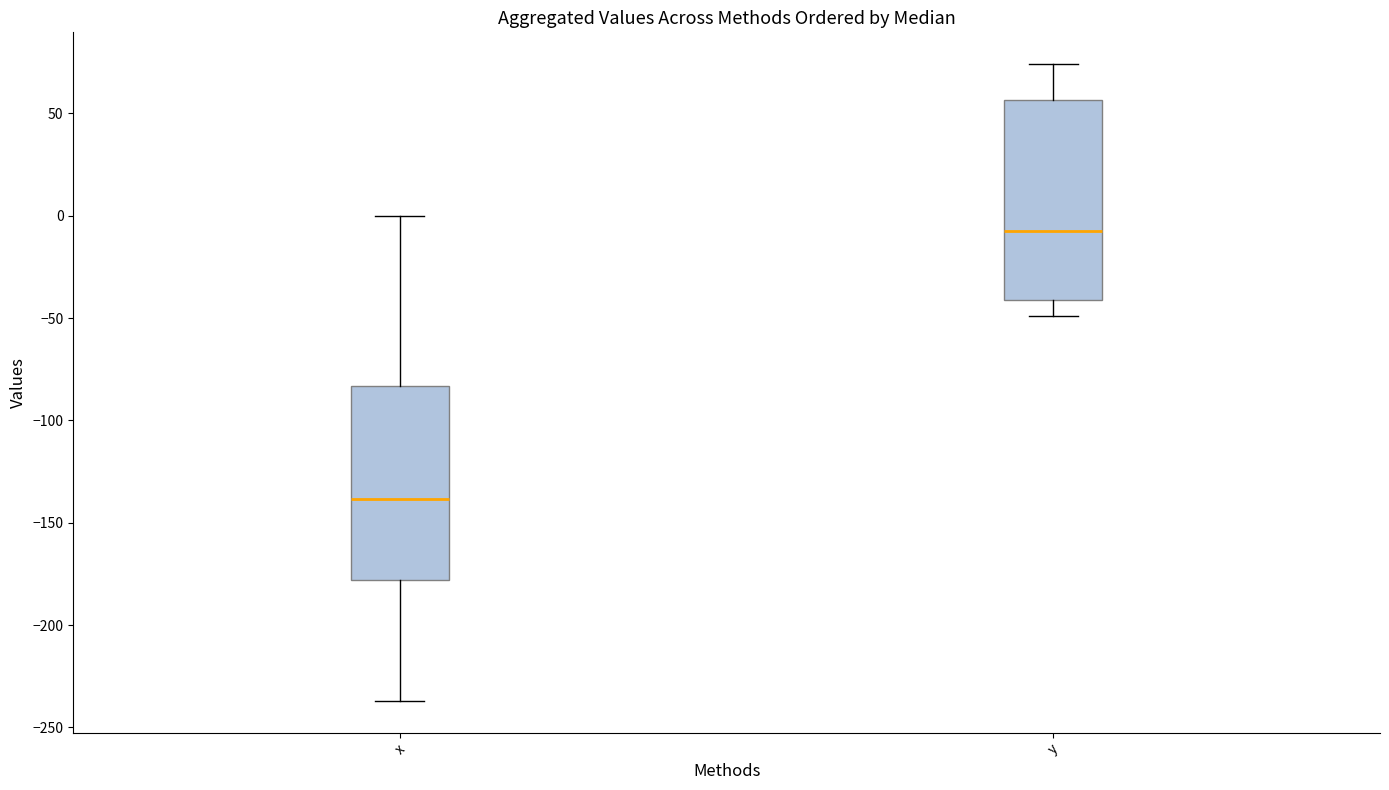

Where does the median line of the box for x sit on the y-axis? The values are not printed on the chart, so give them approximately, as read against the axis.

-140